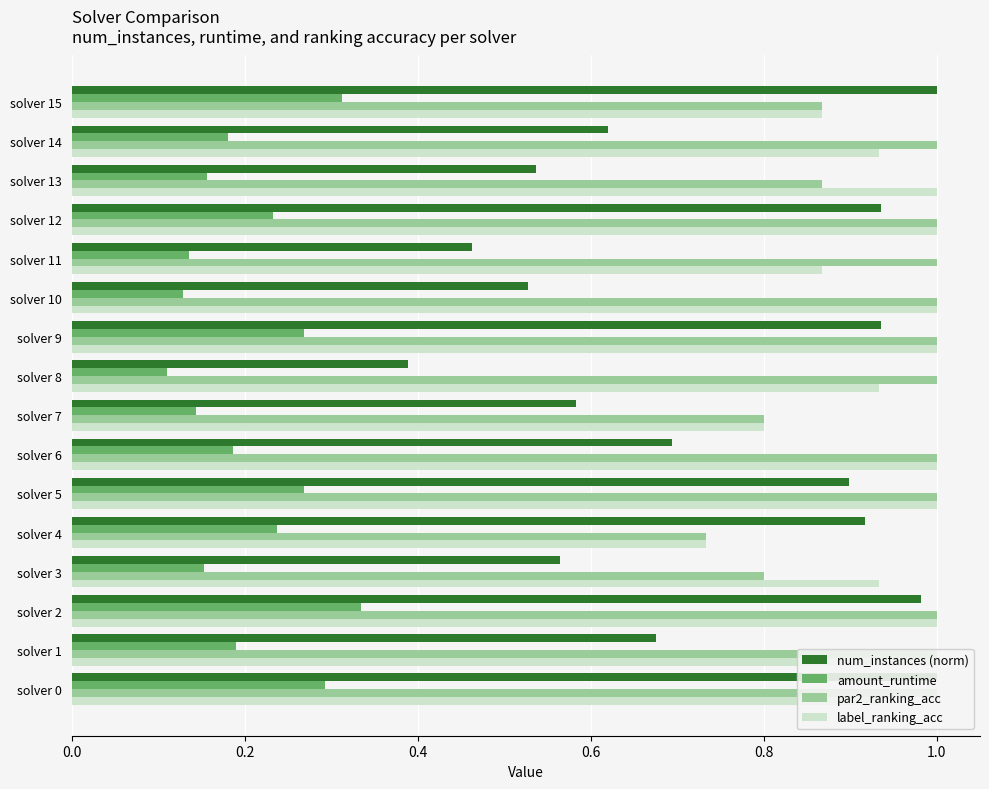

At solver 10, list the series in order from largest to smallest.

par2_ranking_acc, label_ranking_acc, num_instances (norm), amount_runtime